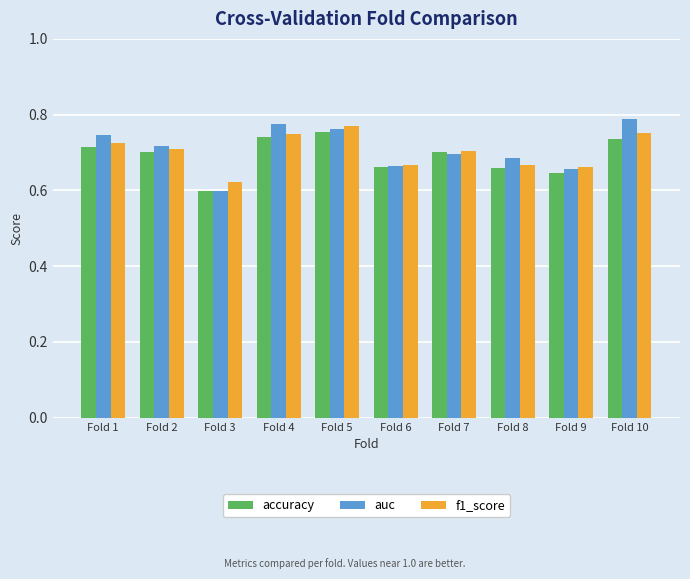

How many bars are there in total?

30